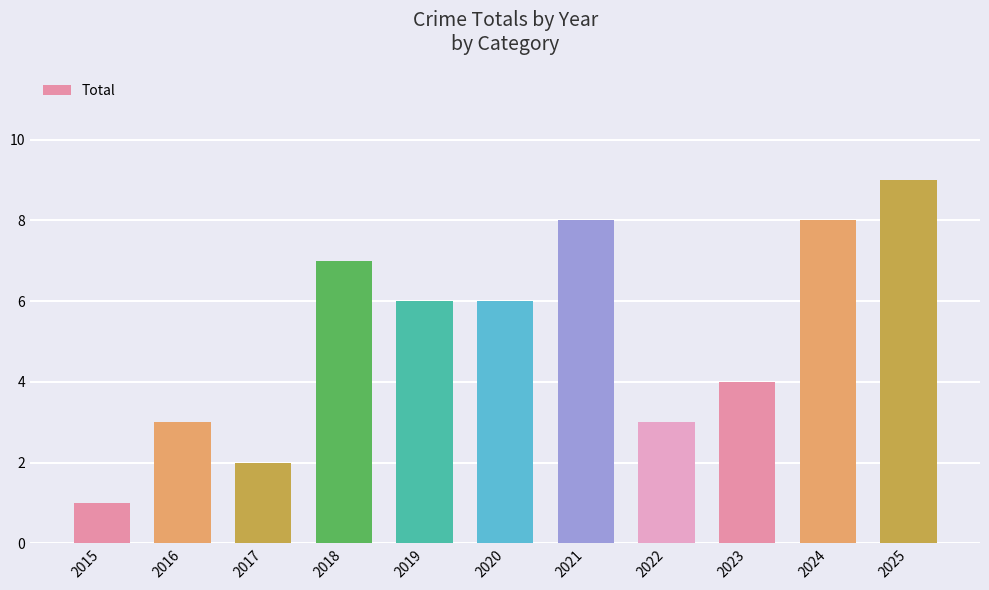

How many values are between 3 and 8?

8